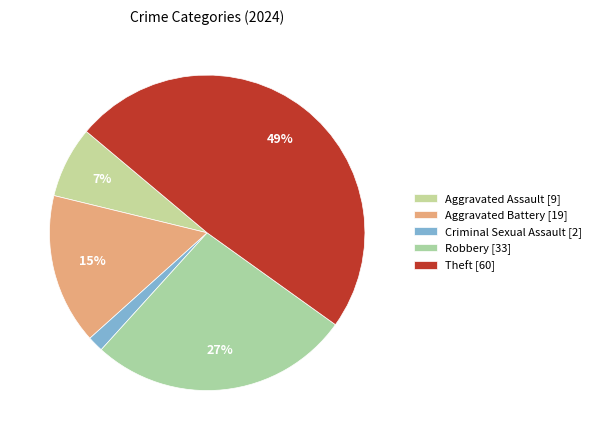

True or false: Theft accounts for 54% of the total.

False